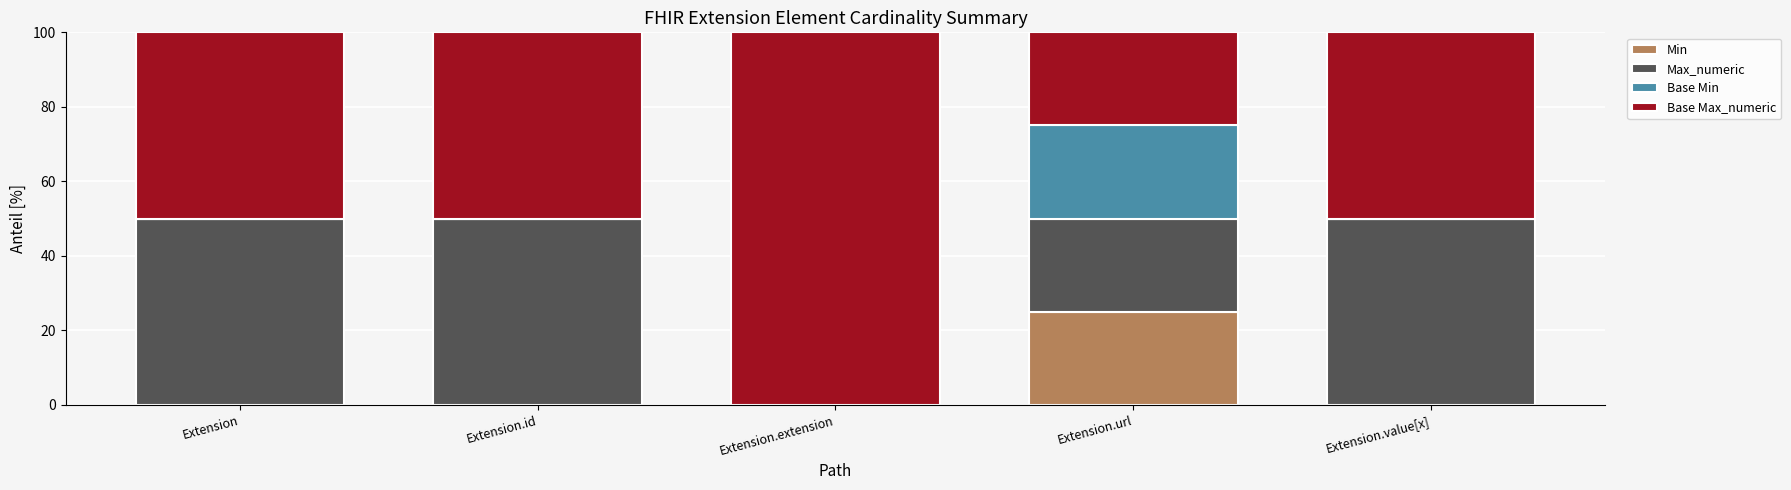

The Min series shows -16 at Extension.value[x]. True or false?

False